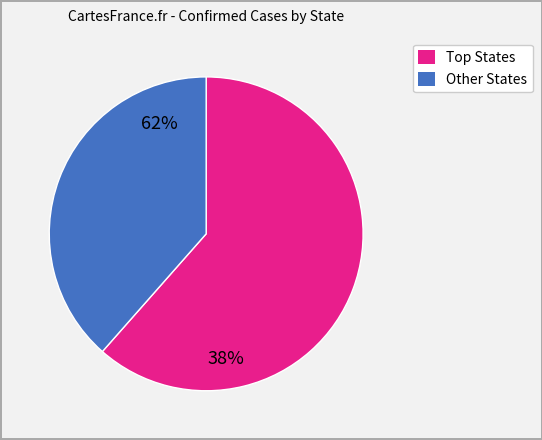

Does any single category account for the majority?

Yes